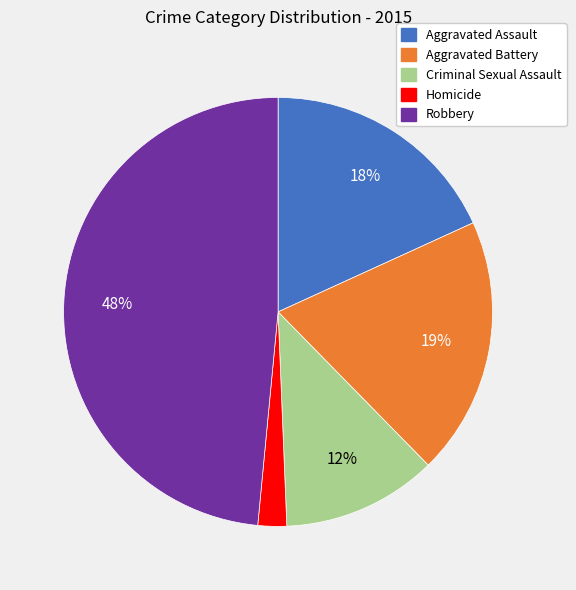

Which slice is the smallest?

Homicide